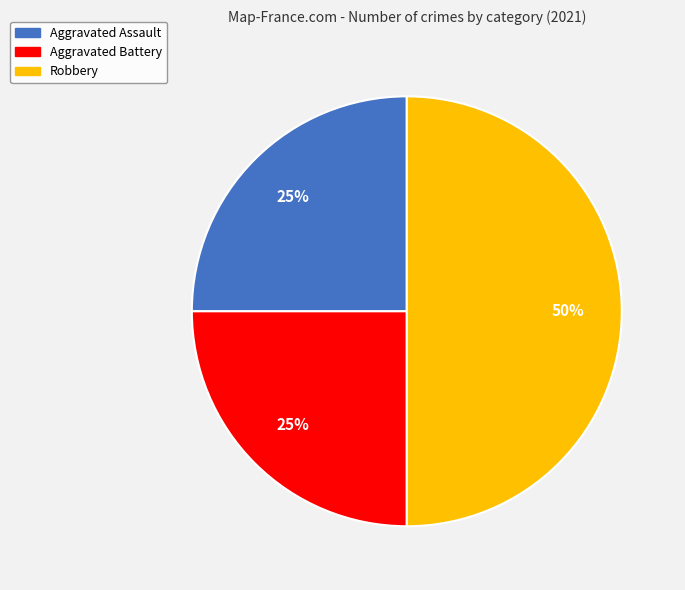

True or false: Robbery accounts for 60% of the total.

False